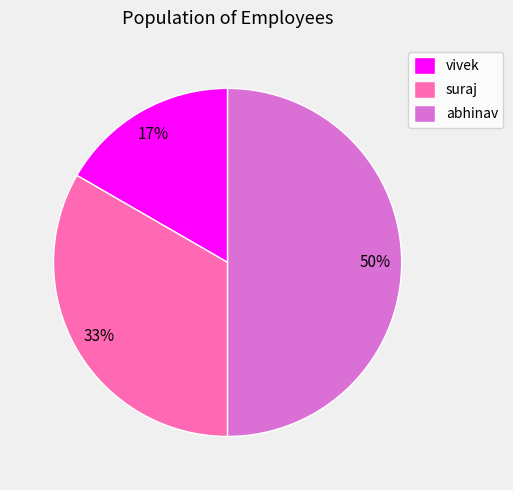

Rank the categories by value from highest to lowest.

abhinav, suraj, vivek